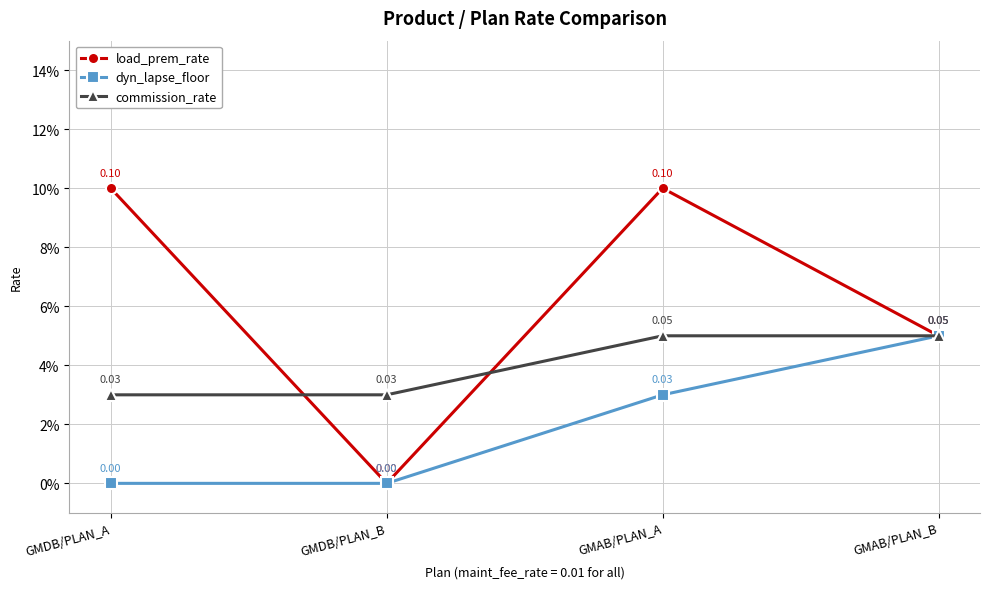

True or false: commission_rate has more than 1 interior local peaks.

False